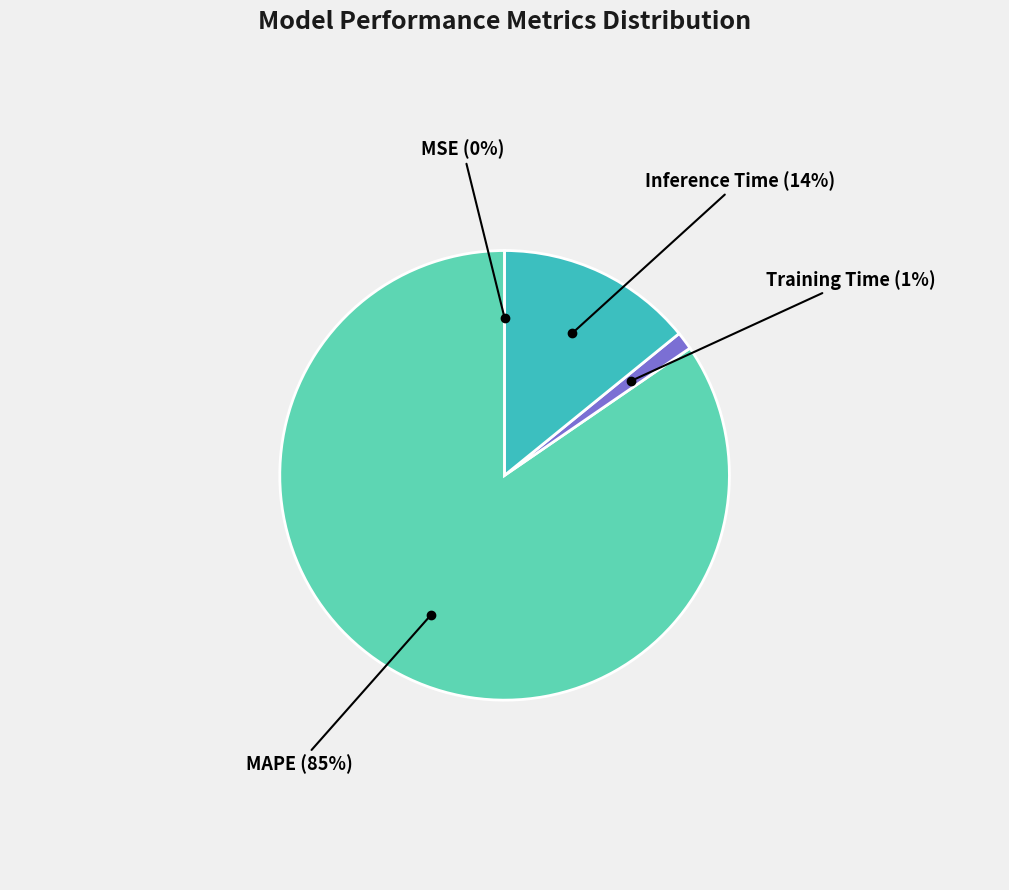

To the nearest percent, what is the average slice percentage?

25%